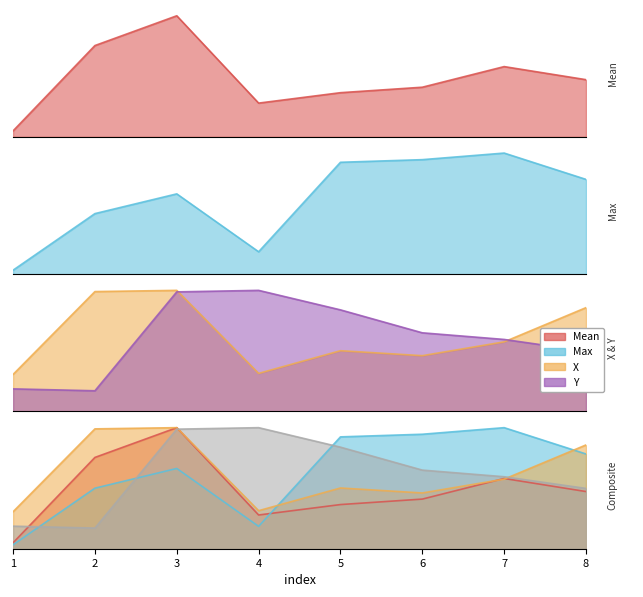

Which series ends up on top after the final intersection of Mean and X?

X